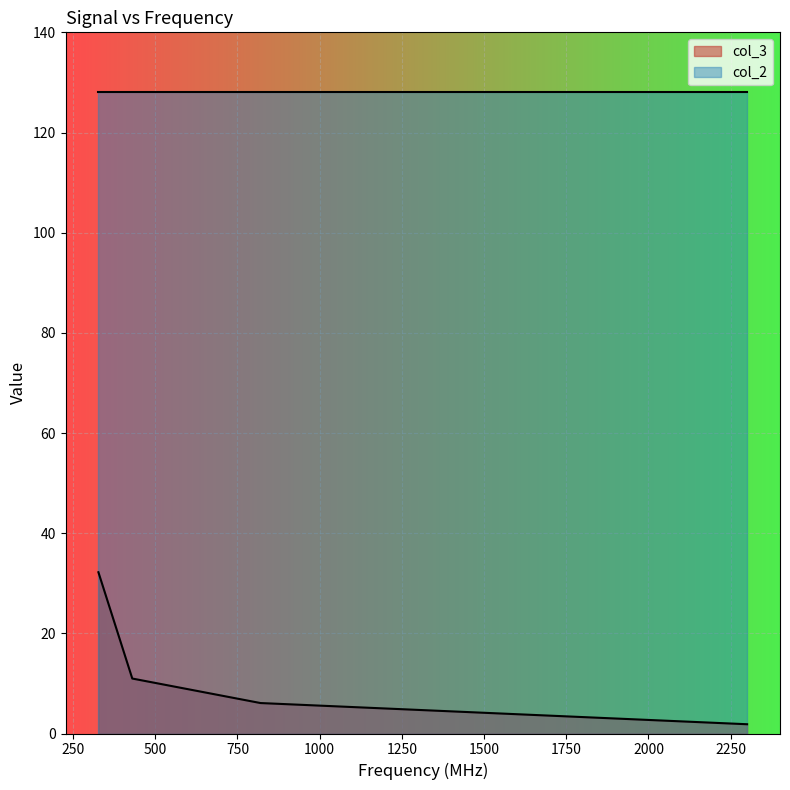

The col_3 series shows 7.5 at J1918-0642@820. True or false?

False